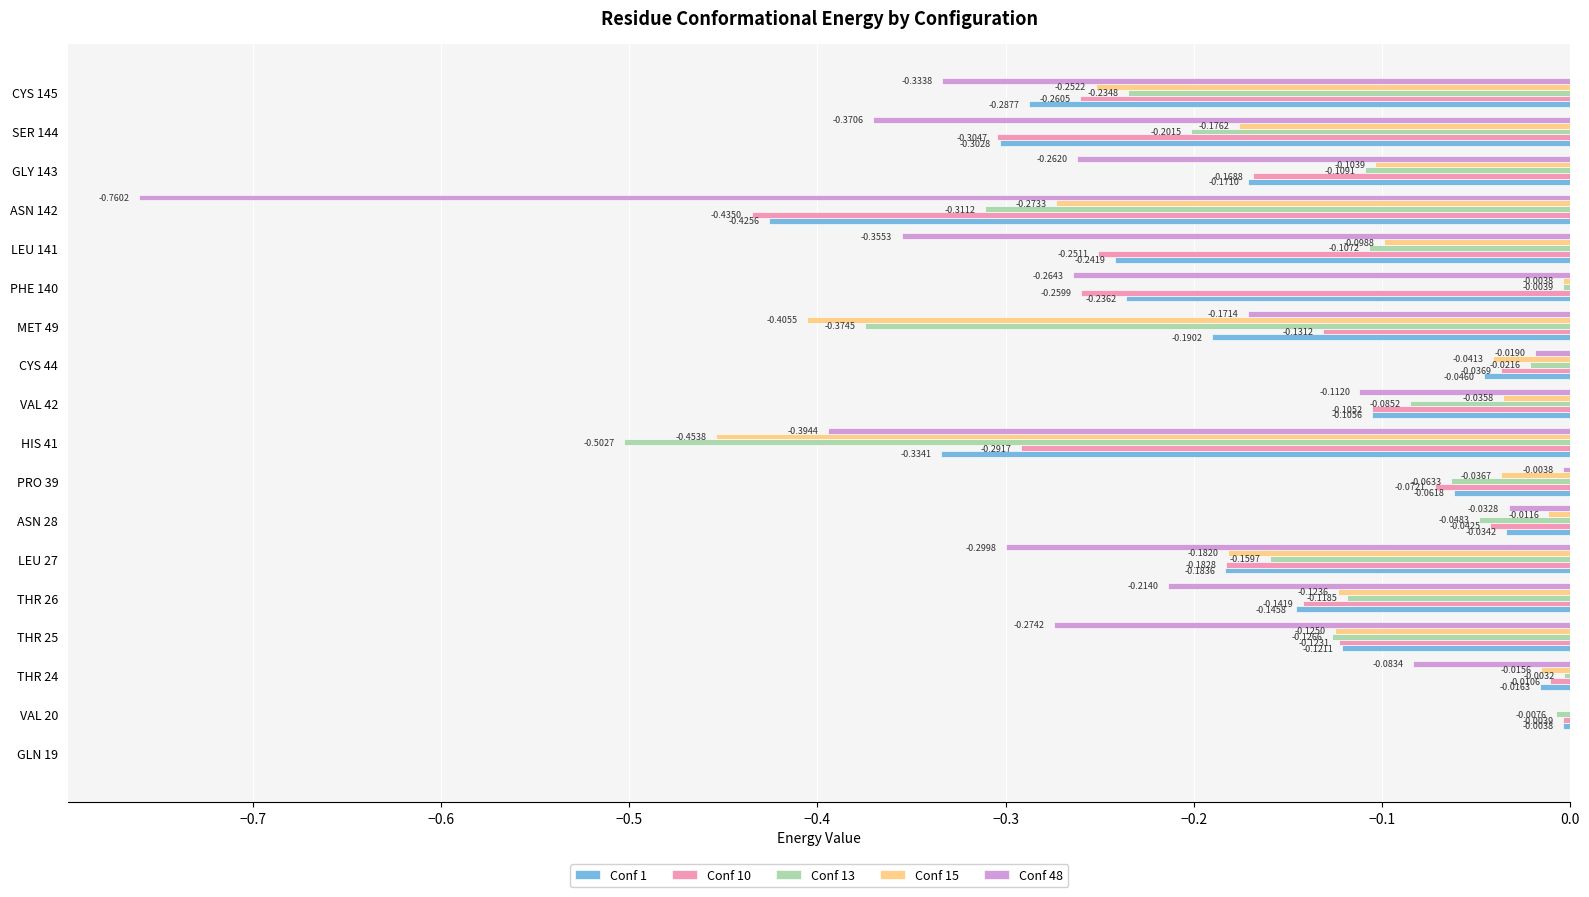

What is the sum of all Conf 10 values?

-2.8